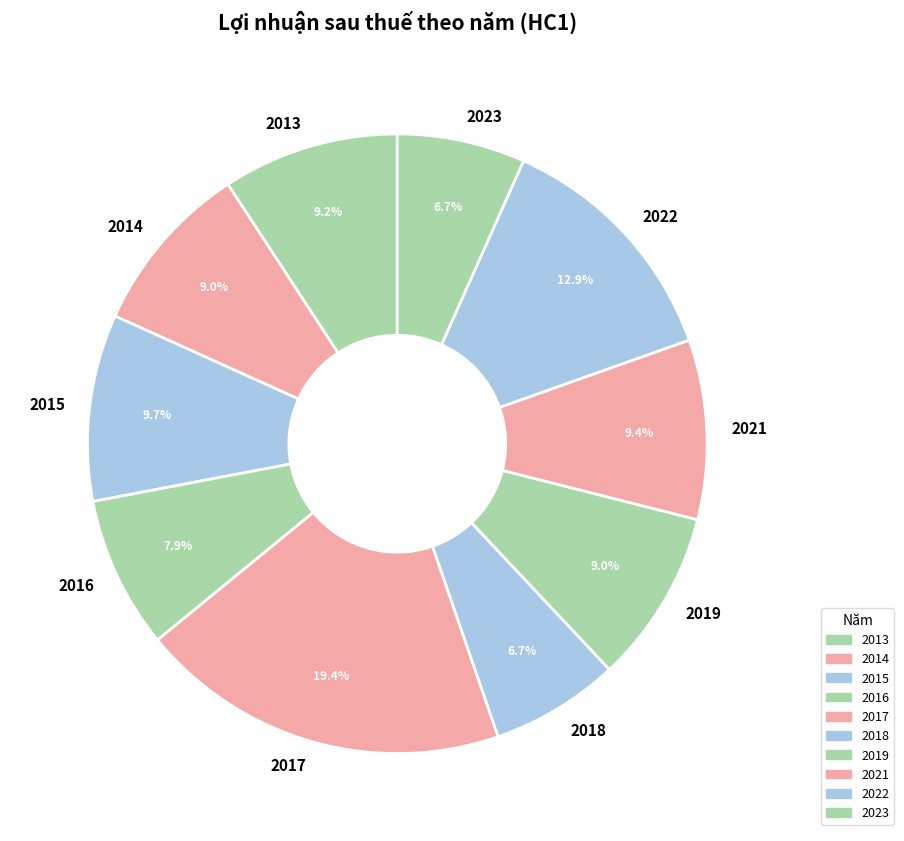

True or false: 2016 accounts for 8% of the total.

True